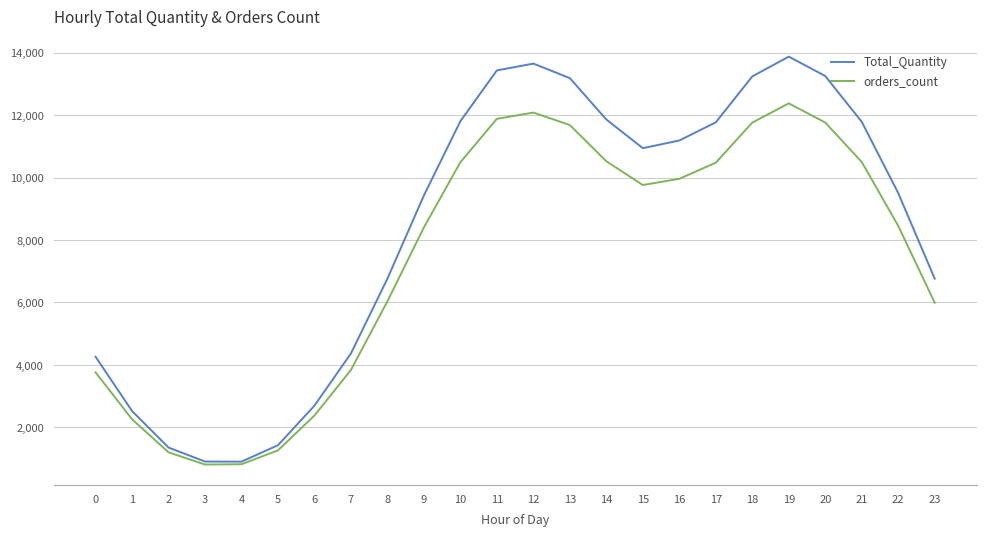

Which series changed the most between 0 and 21?

Total_Quantity